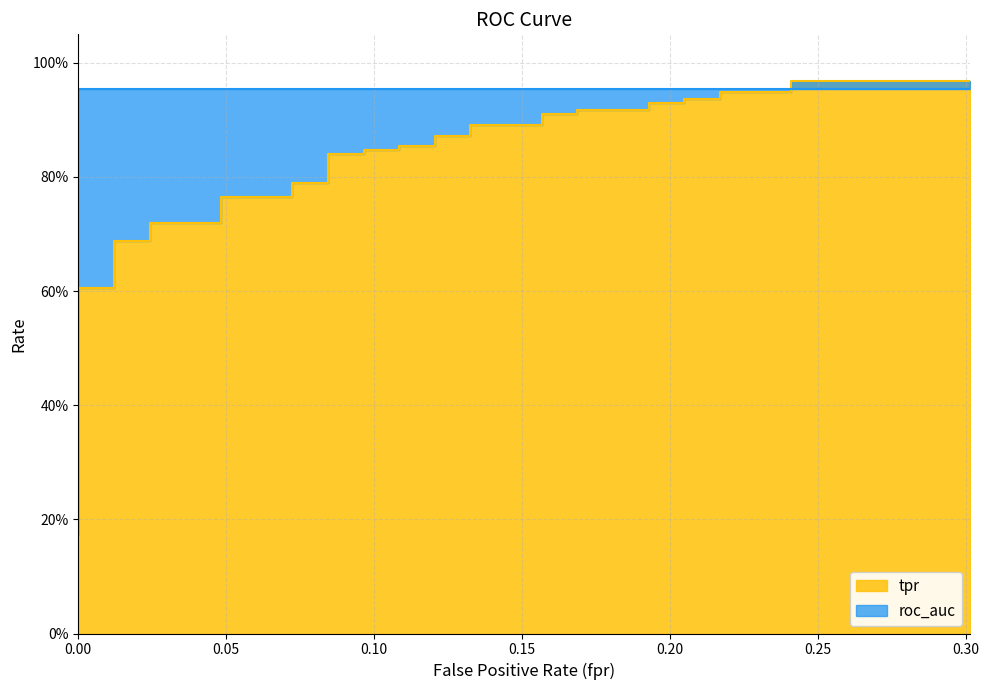

What is the approximate value at 0?

0.6